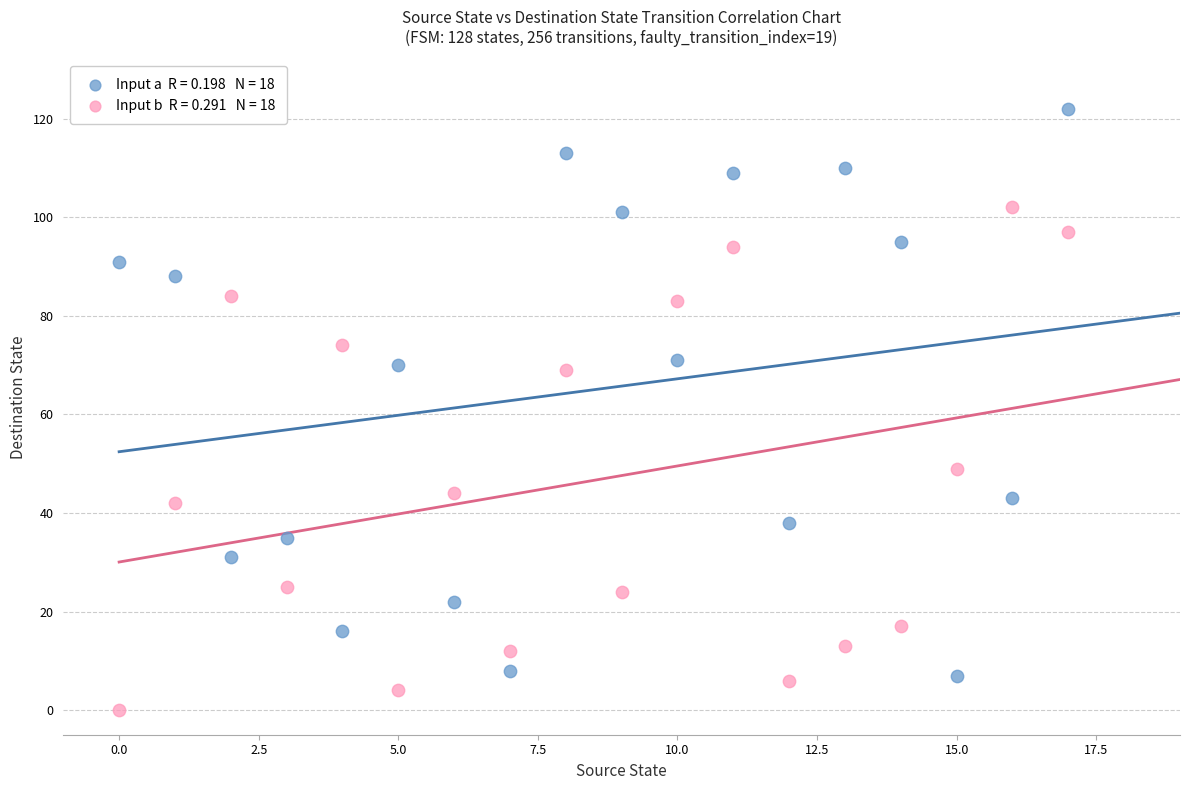

Across all data points, what is the range of Y values (max minus min)?

122